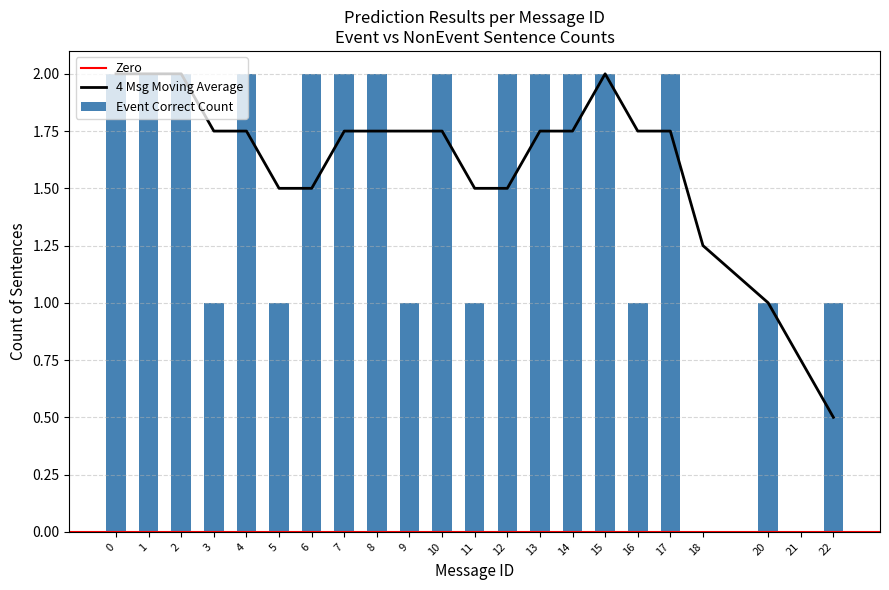

At which label does correct reach its minimum?

3